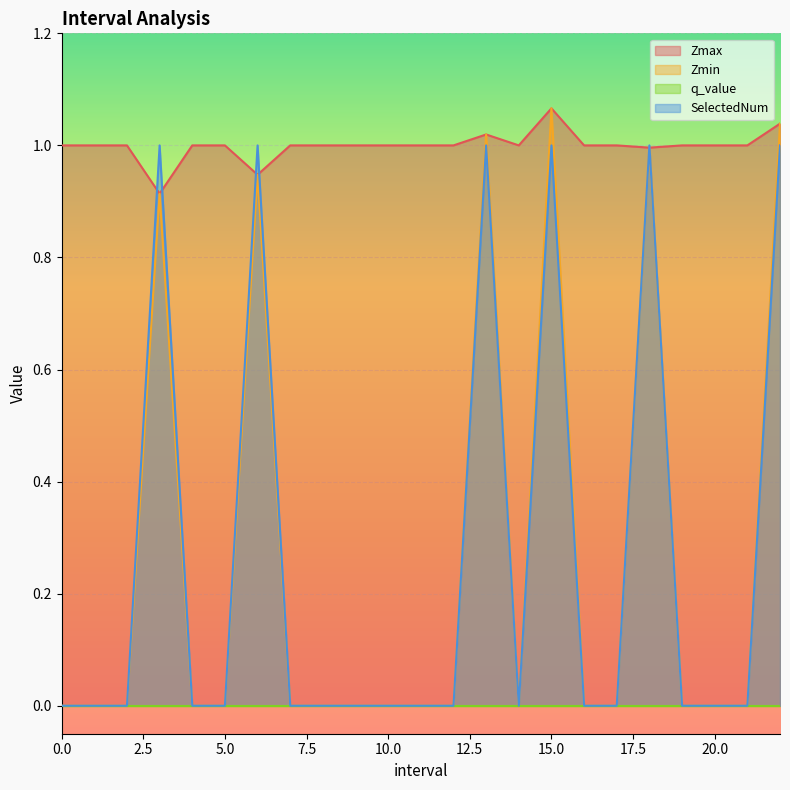

Which series has the largest total across all categories?

Zmax